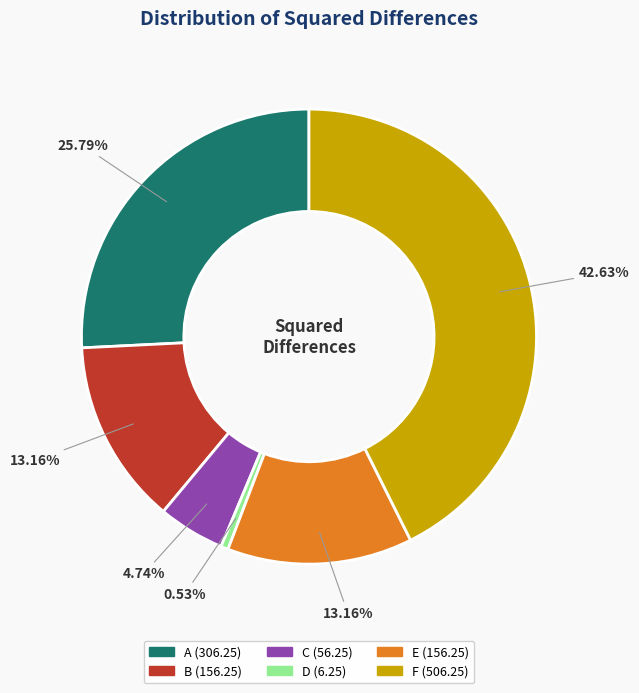

Approximately how many times larger is the value at A compared to C?

5.4